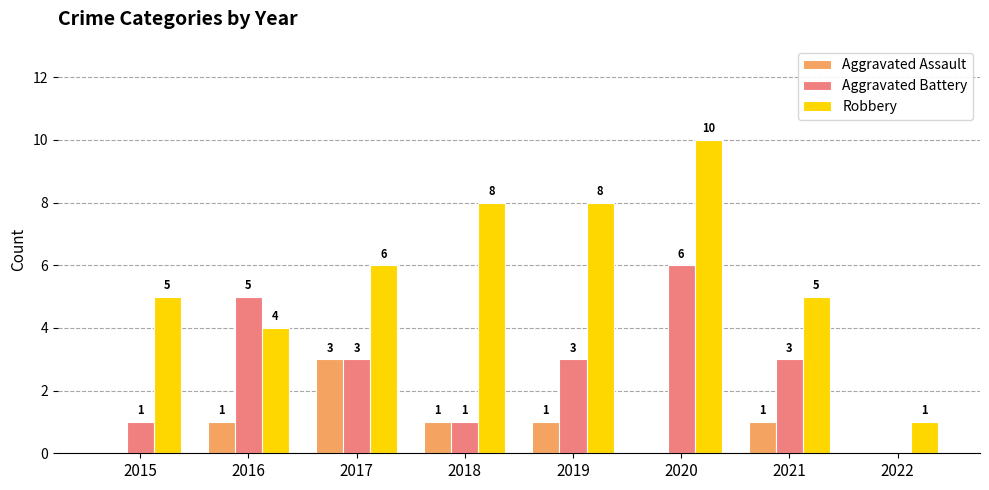

Read the Aggravated Battery value at 2021.

3